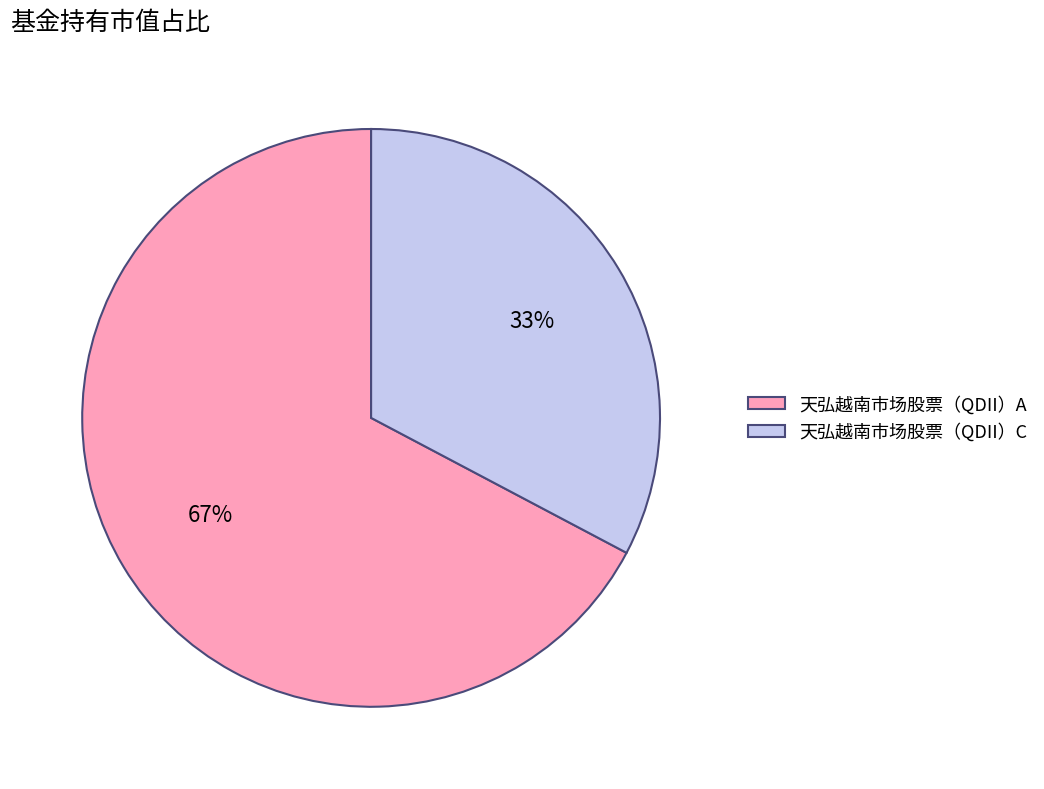

To the nearest percent, what is the average slice percentage?

50%